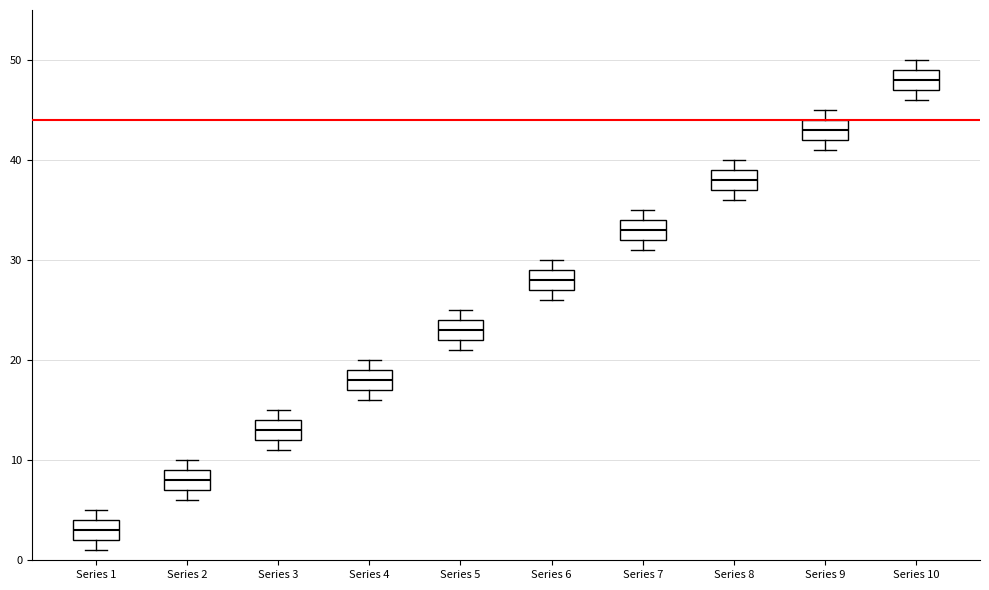

Reading left to right, read every box against the y-axis: the position of its median line, the range the box covers, and the ends of its whiskers. The values are not printed on the chart, so give them approximately, as read against the axis.

Series 1: median 3, box 2 to 4, whiskers 1 to 5
Series 2: median 8, box 7 to 9, whiskers 6 to 10
Series 3: median 13, box 12 to 14, whiskers 11 to 15
Series 4: median 18, box 17 to 19, whiskers 16 to 20
Series 5: median 23, box 22 to 24, whiskers 21 to 25
Series 6: median 28, box 27 to 29, whiskers 26 to 30
Series 7: median 33, box 32 to 34, whiskers 31 to 35
Series 8: median 38, box 37 to 39, whiskers 36 to 40
Series 9: median 43, box 42 to 44, whiskers 41 to 45
Series 10: median 48, box 47 to 49, whiskers 46 to 50